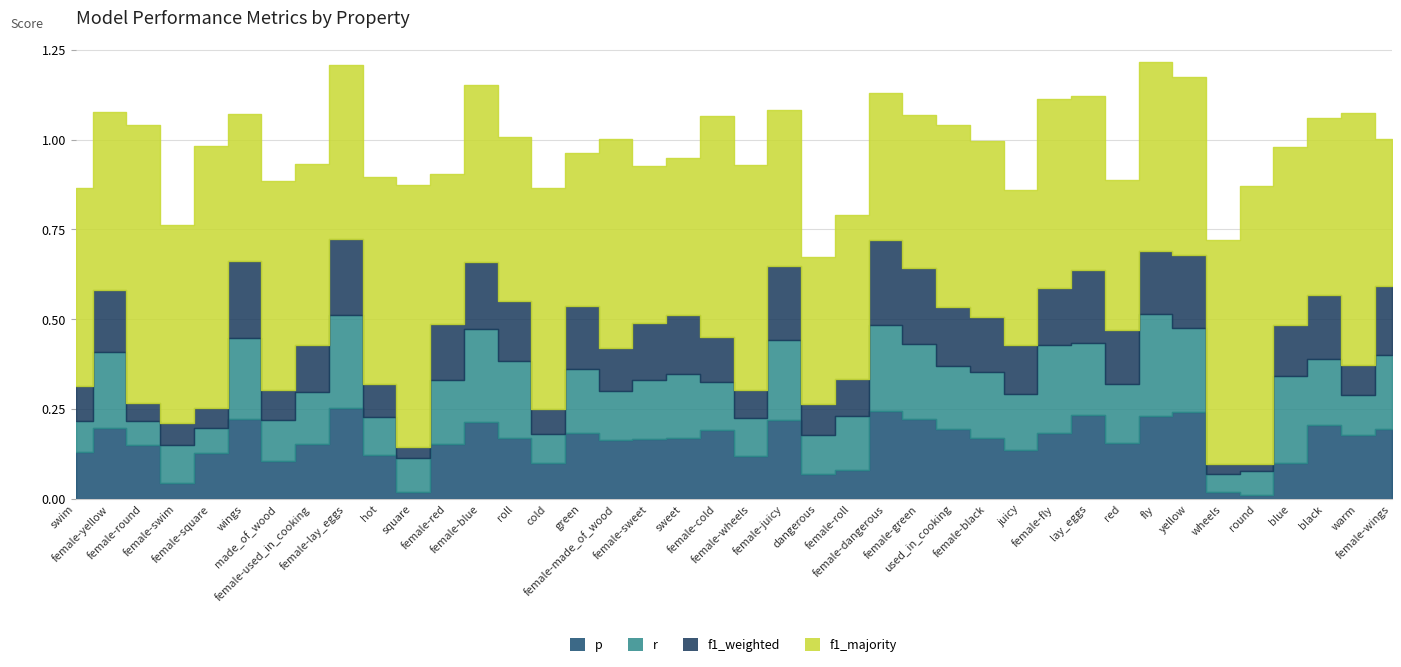

True or false: r and f1_majority intersect in this chart.

False